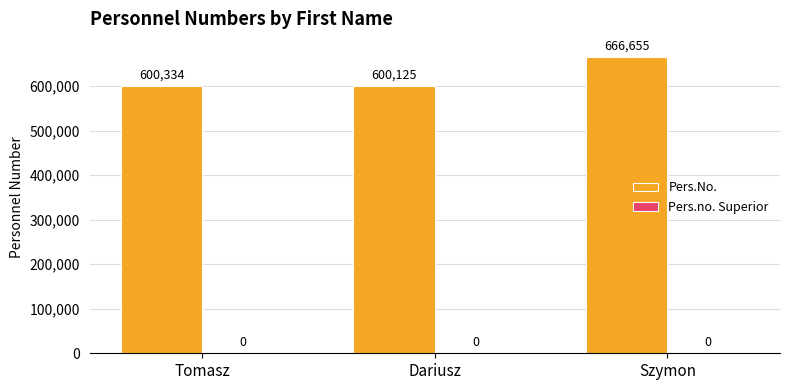

What is the ratio of the value at Tomasz to the value at Szymon?

0.9